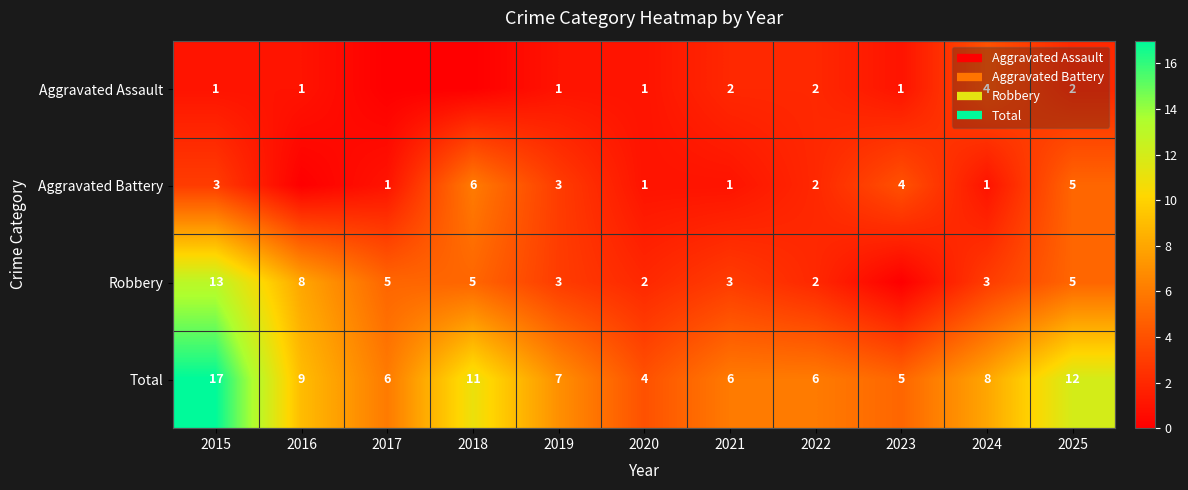

At how many categories does at least one series exceed 11?

2